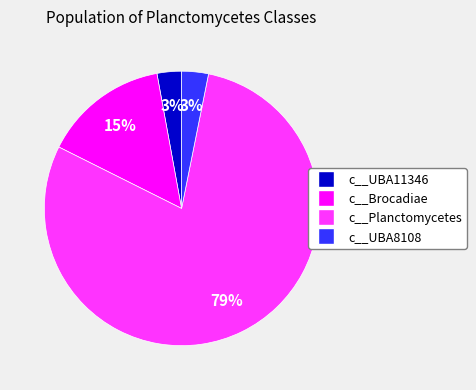

To the nearest percent, what is the difference between the largest and smallest slice percentages?

76%